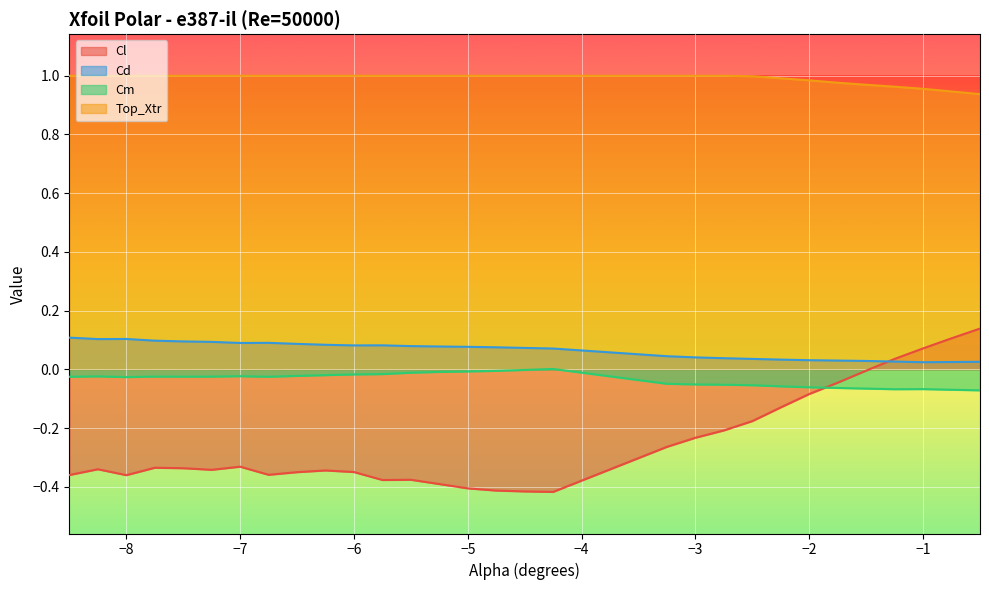

What is the label of the 29th point from the right?

-8.25